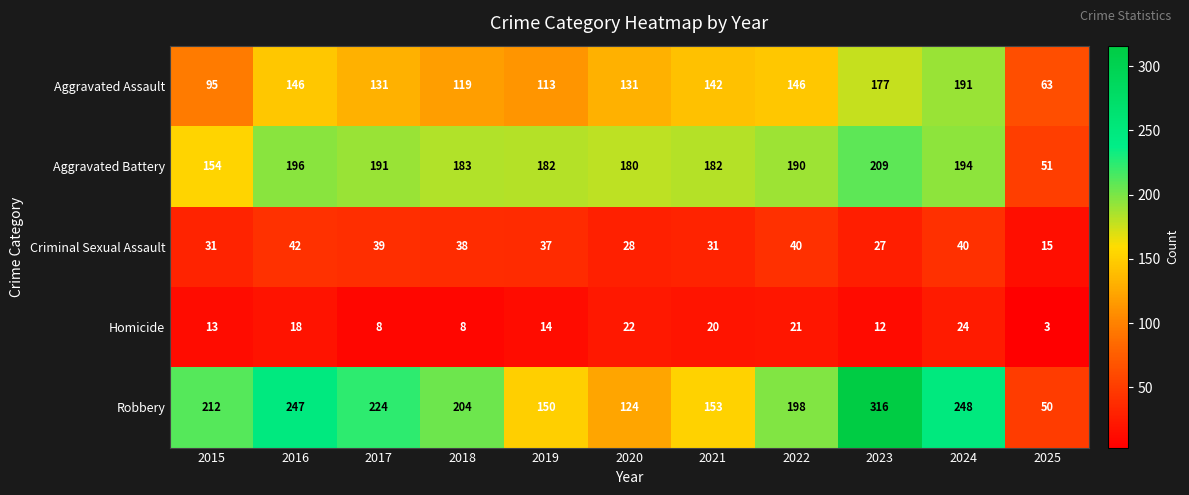

What is the sum of the Aggravated Battery values at 2019 and 2024?

376